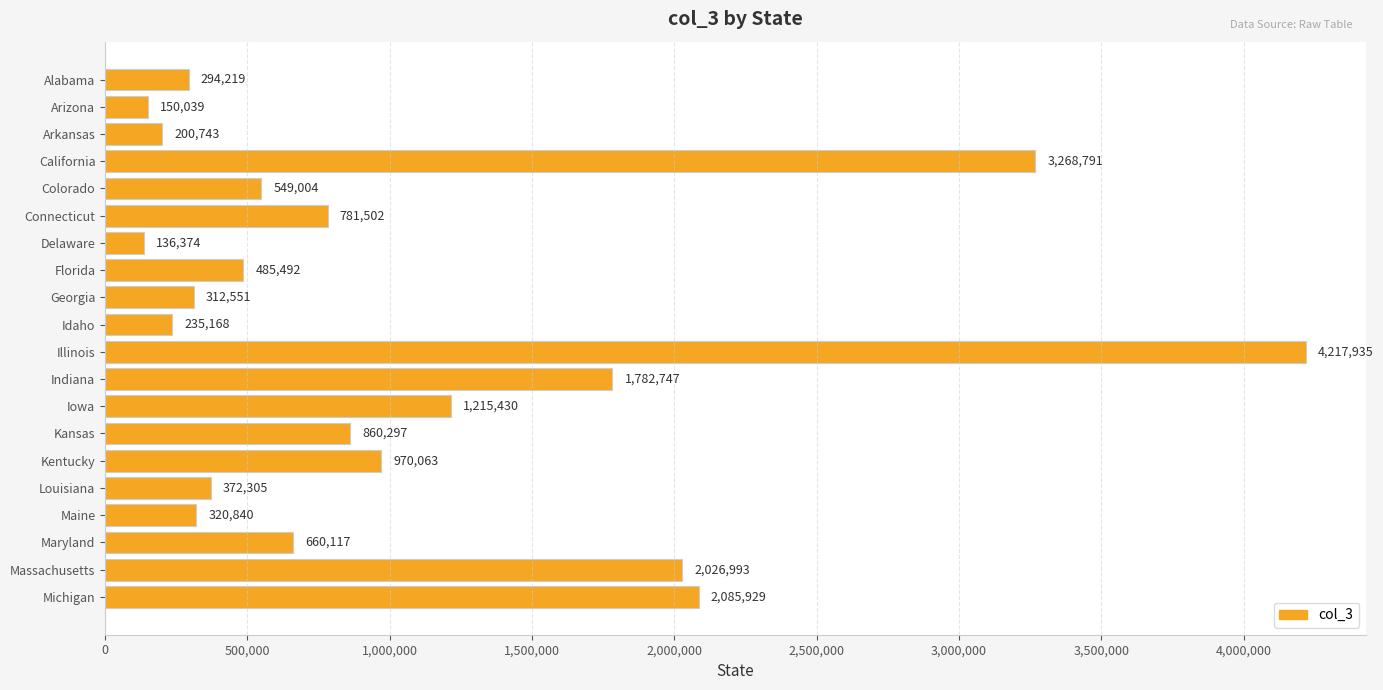

True or false: the data shows 554132 at Maine.

False